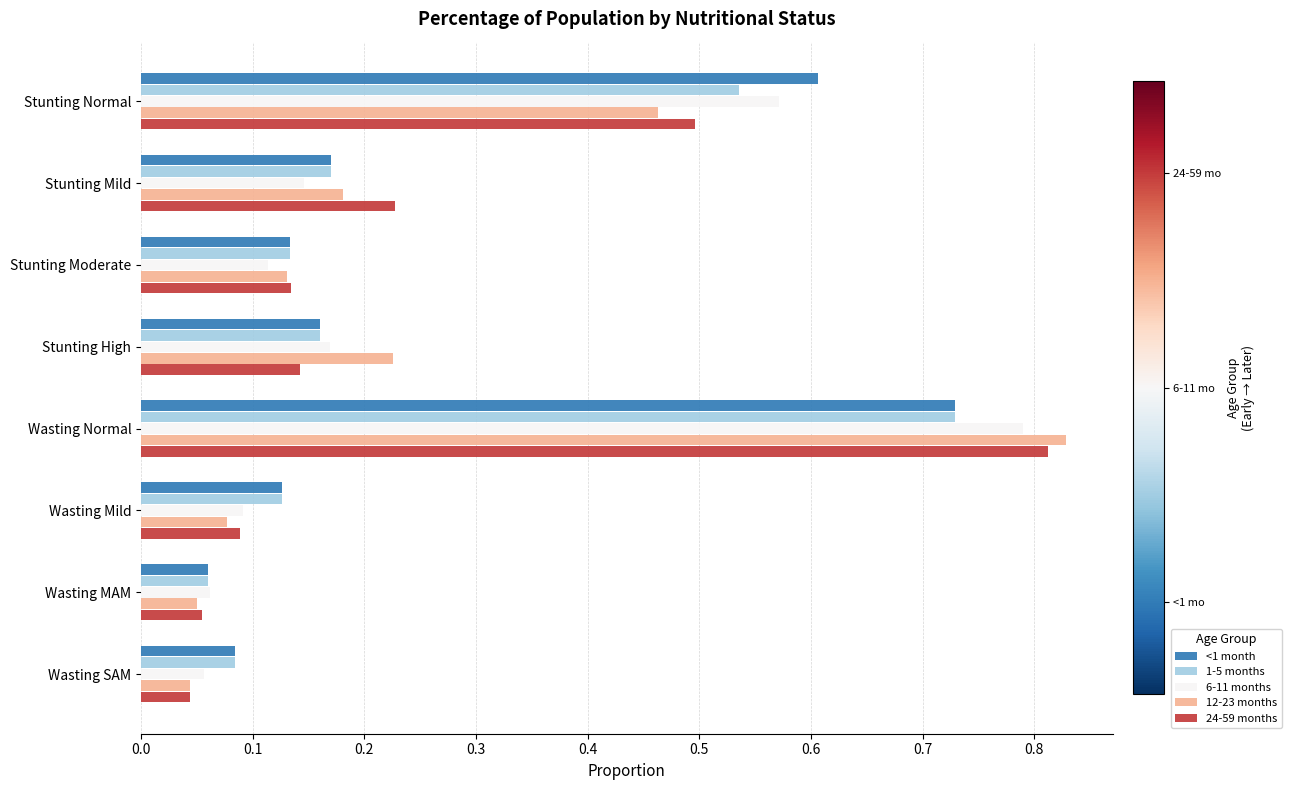

Which category has the highest value across all series?

Wasting Normal